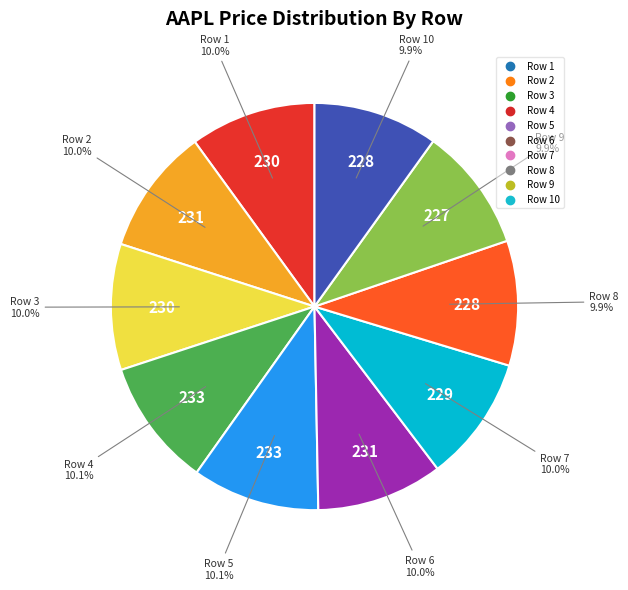

Is there any slice that represents more than half of the pie?

No